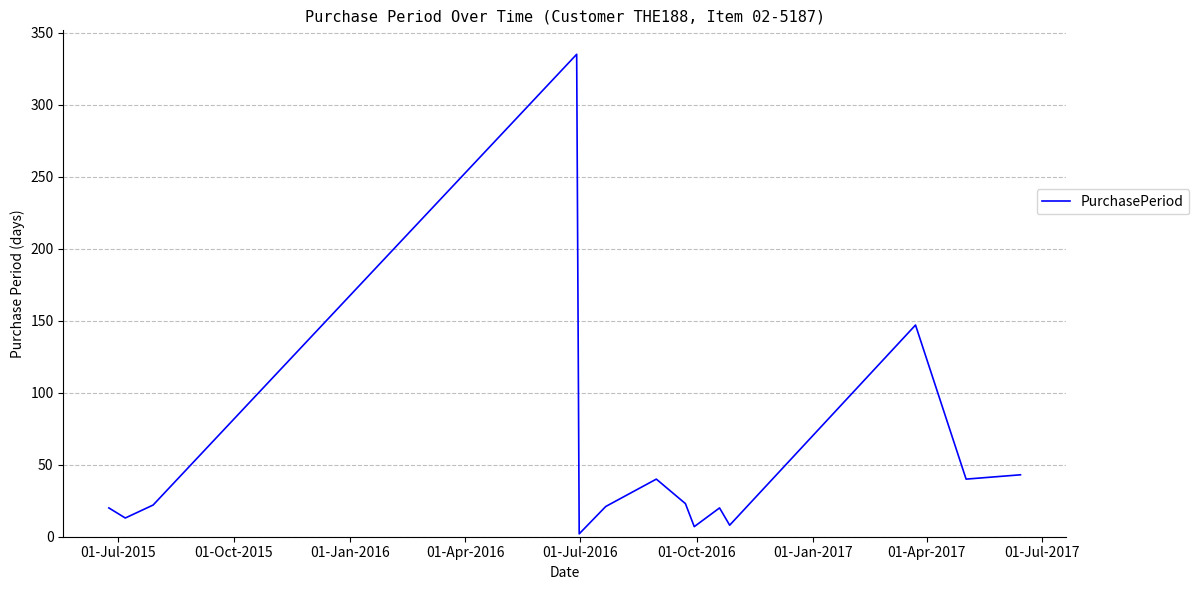

What is the difference between the maximum and minimum values?

333